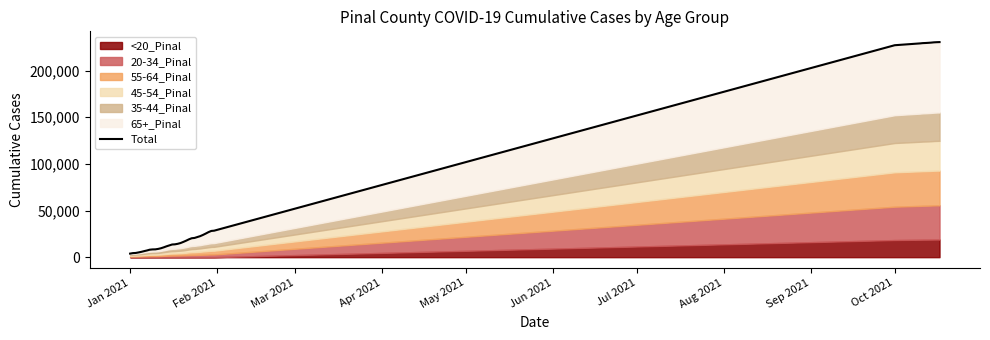

True or false: the data has more than 2 interior local peaks.

False